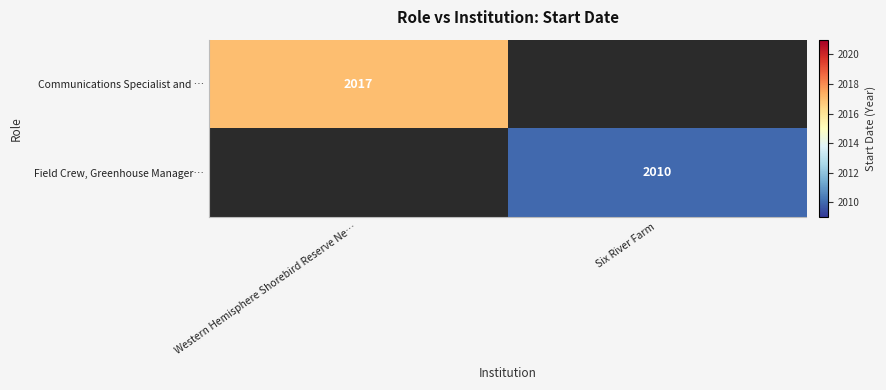

The value of Field Crew, Greenhouse Manager… at Six River Farm is 2943. True or false?

False